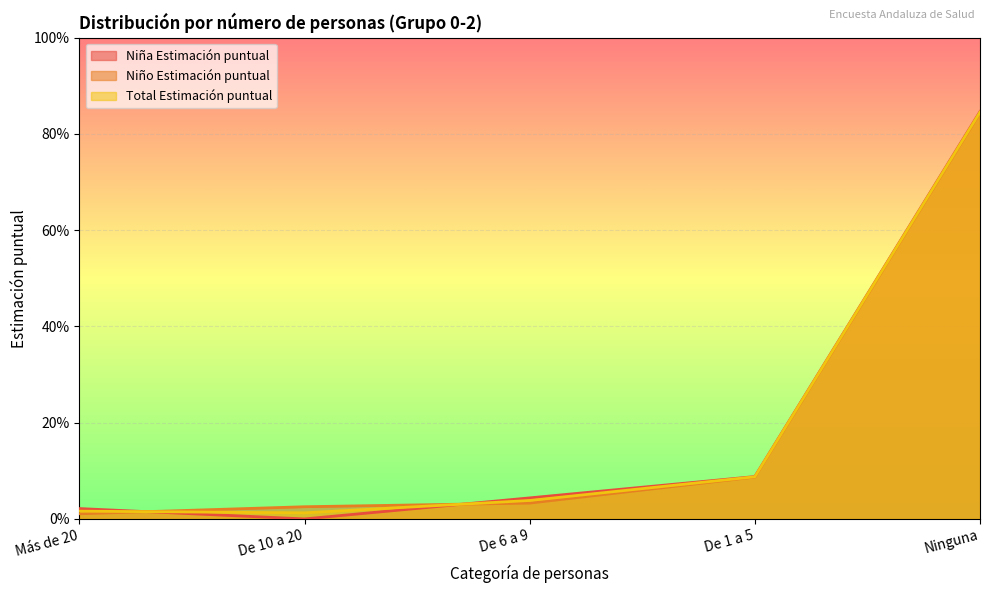

Which label corresponds to the smallest value in the chart?

De 10 a 20